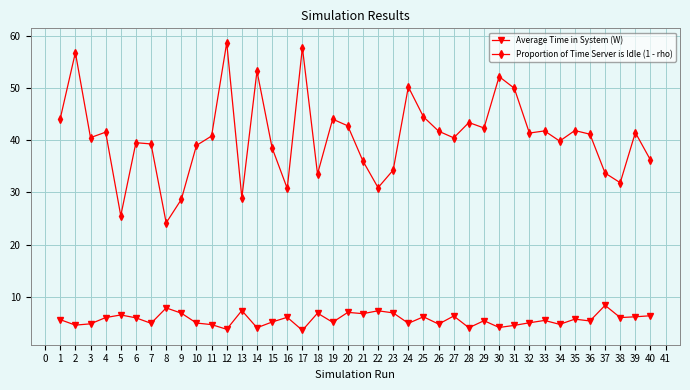

True or false: Proportion of Time Server is Idle (1 - rho) and Average Time in System (W) cross at least once.

False